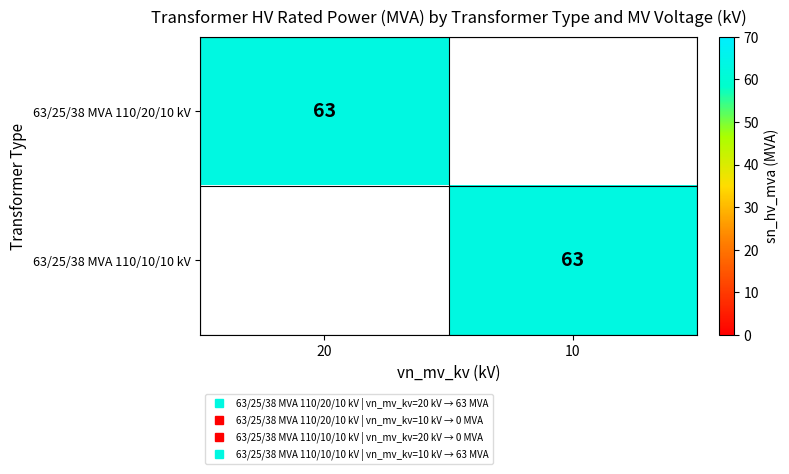

What is the spread (max minus min) of values at 20?

63